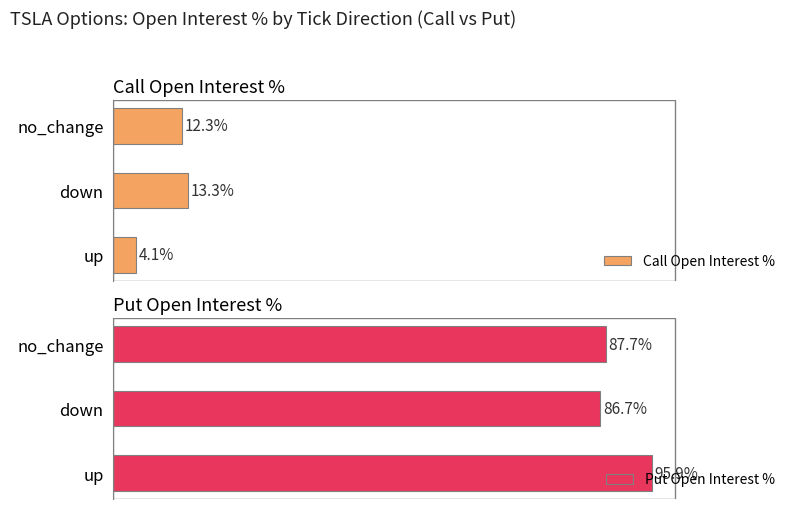

Which series has the largest range (max minus min)?

Call Open Interest %